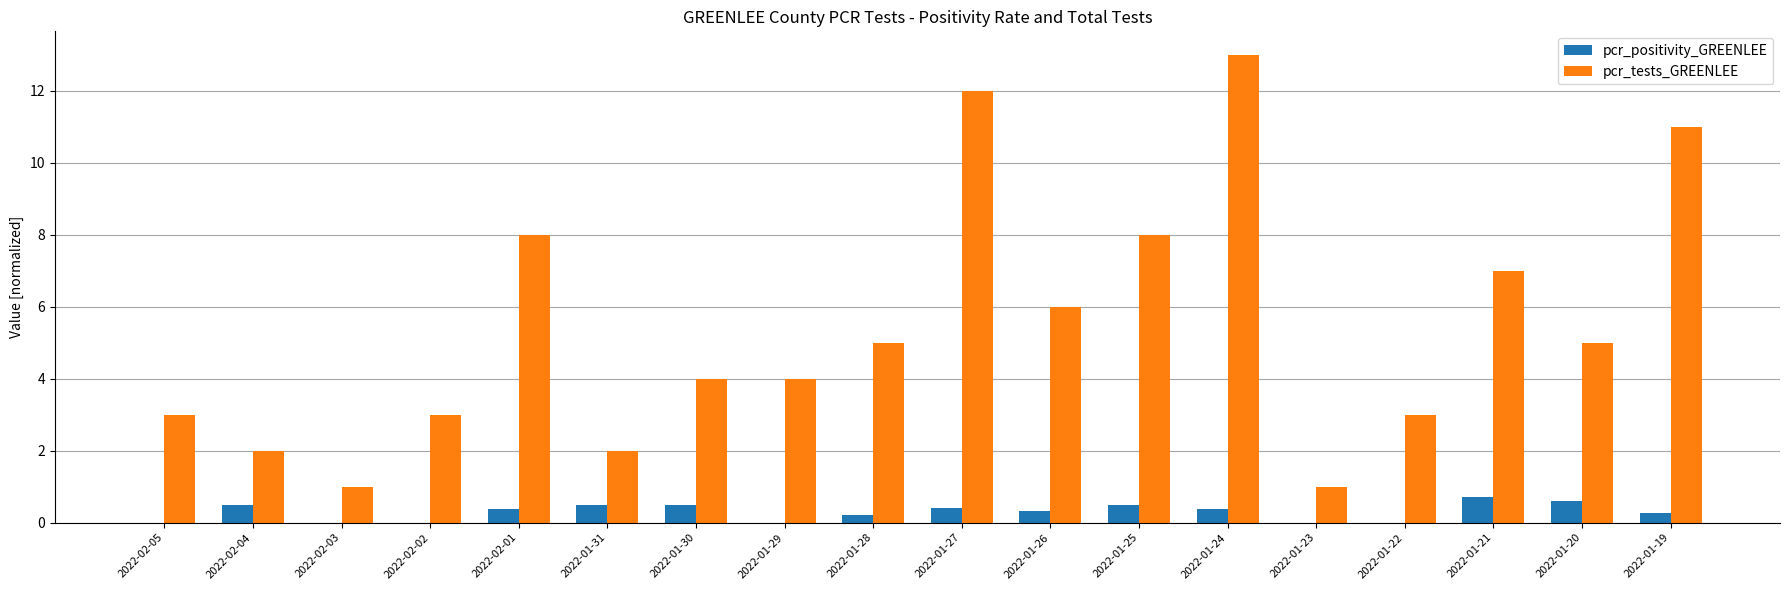

Which series changed the most between 2022-02-05 and 2022-02-01?

pcr_tests_GREENLEE